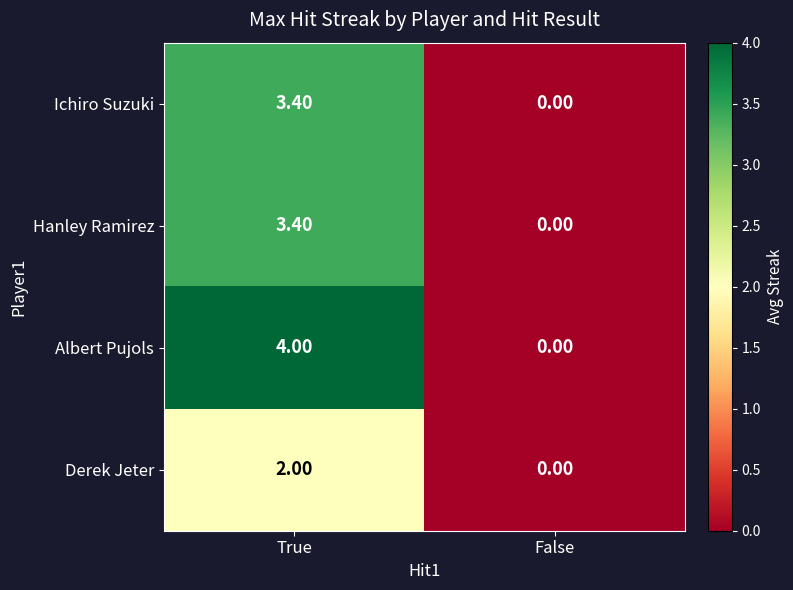

At which label does Hanley Ramirez first exceed 3?

True